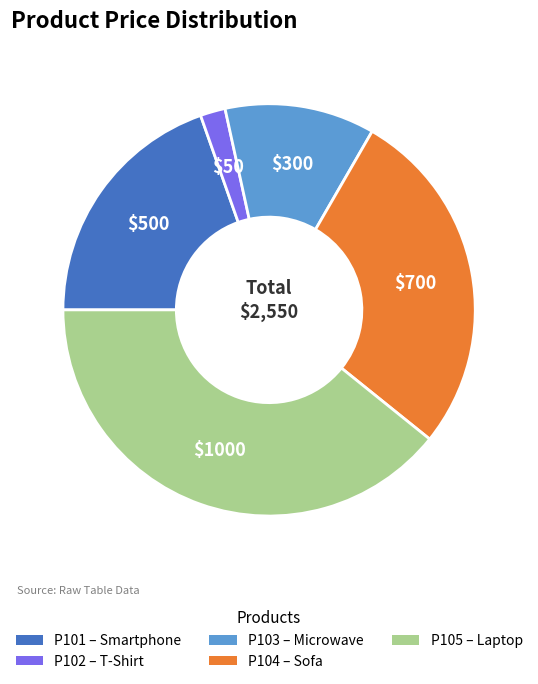

Do P101 – Smartphone and P104 – Sofa together represent more than half of the pie?

No